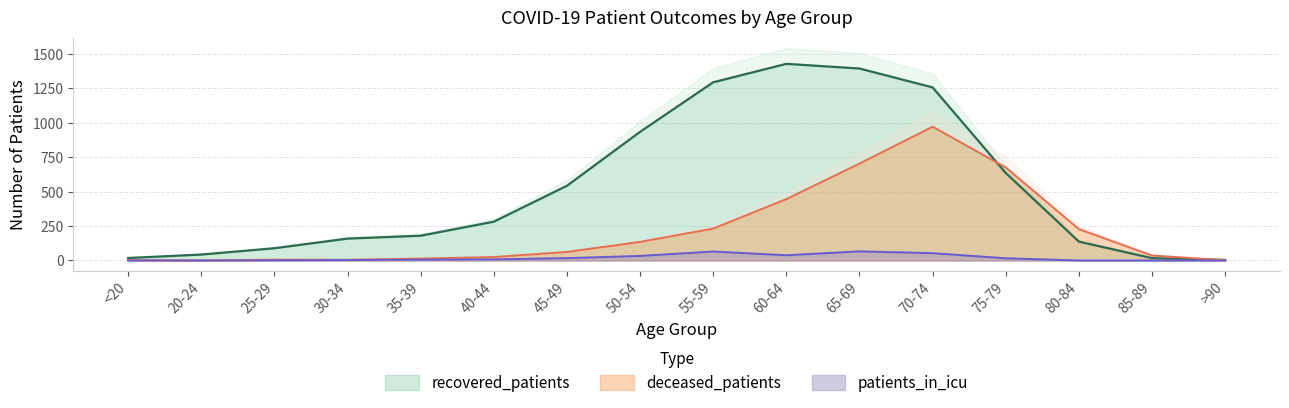

At which label is deceased_patients closest to 486?

60-64